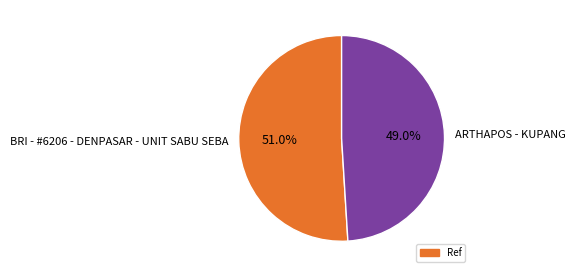

Which category has the biggest portion of the pie?

BRI - #6206 - DENPASAR - UNIT SABU SEBA